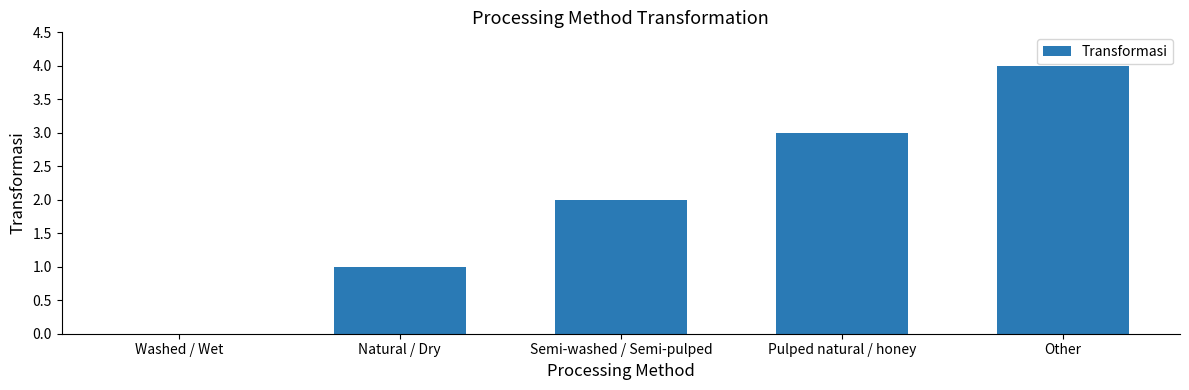

The value at Natural / Dry is 0. True or false?

False